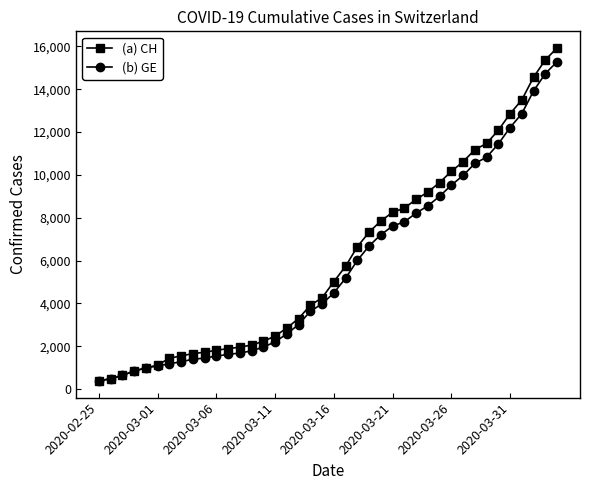

What is the value of the (b) GE point at the 22nd from the left?

5174